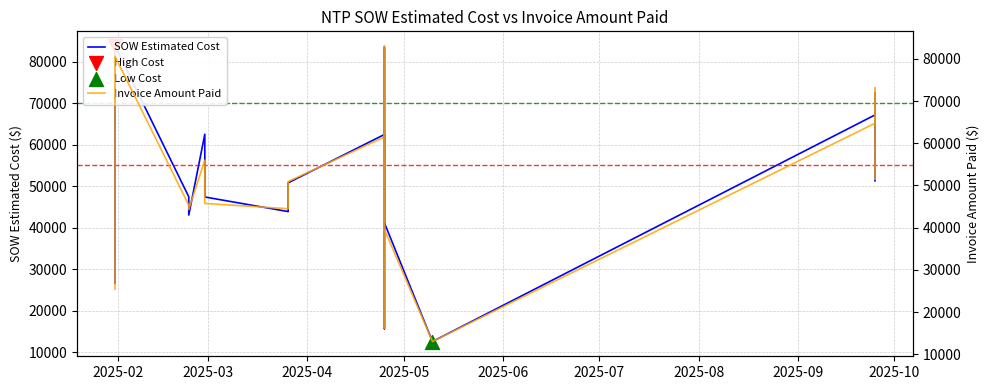

Which series reaches the minimum Y coordinate?

SOW Estimated Cost